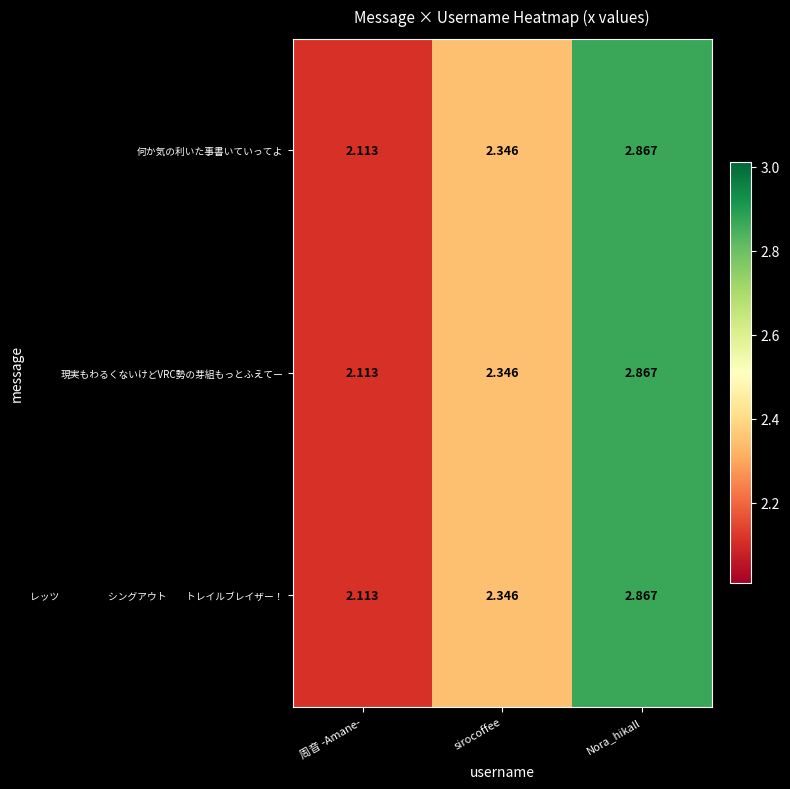

At which category does the chart reach its peak across all series?

Nora_hikall